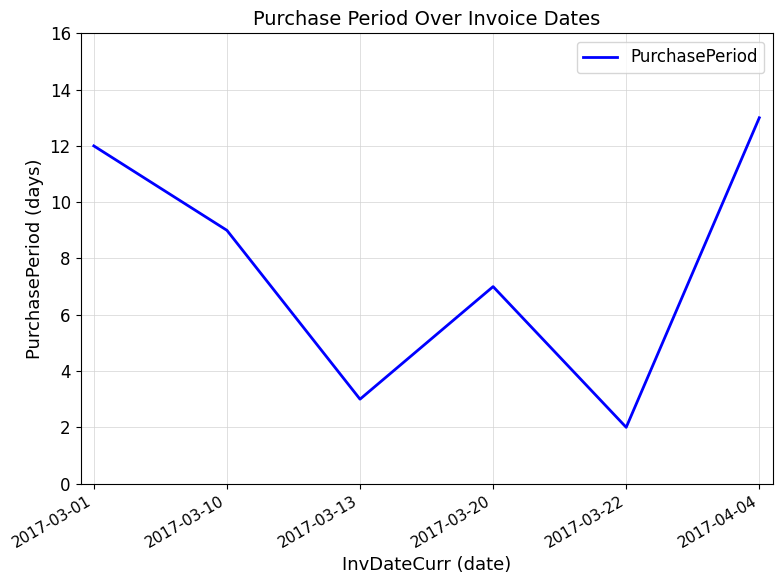

Rank the categories by value from lowest to highest.

2017-03-22, 2017-03-13, 2017-03-20, 2017-03-10, 2017-03-01, 2017-04-04